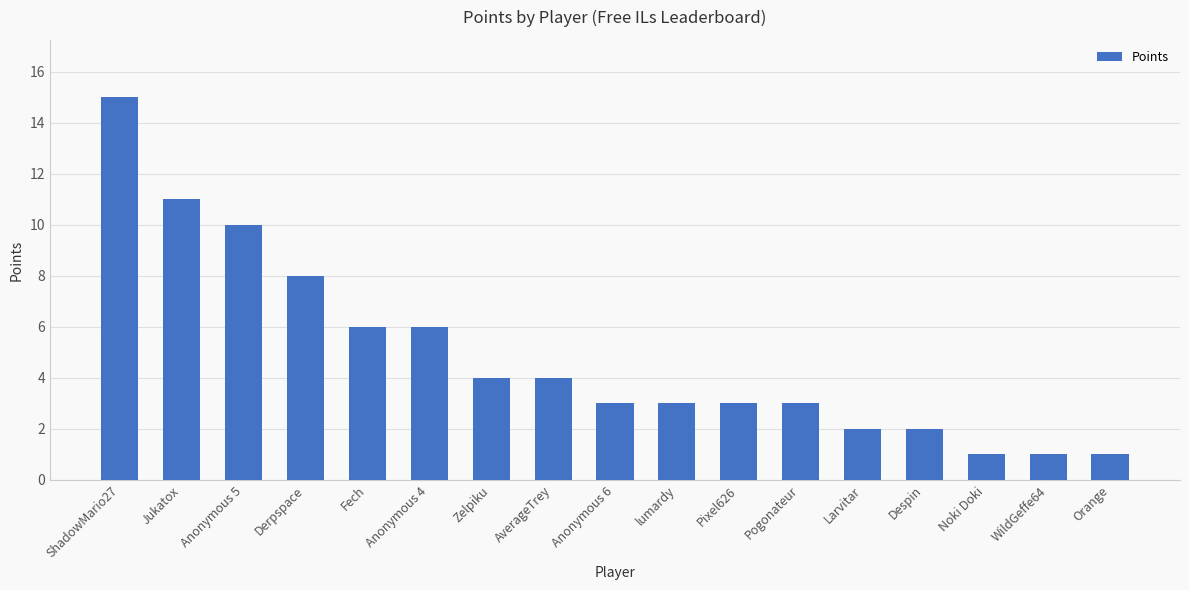

The value at Pixel626 is 2. True or false?

False